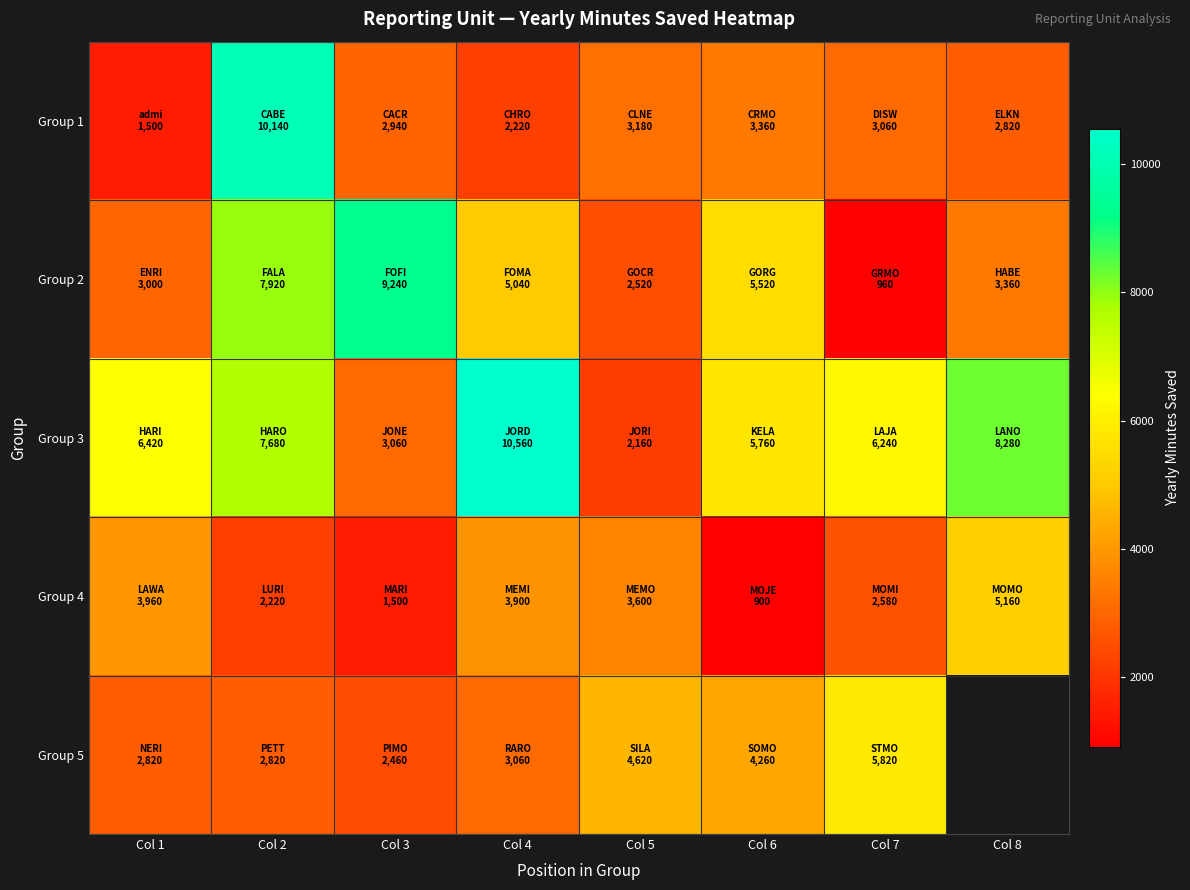

How many data points does each series have?

8